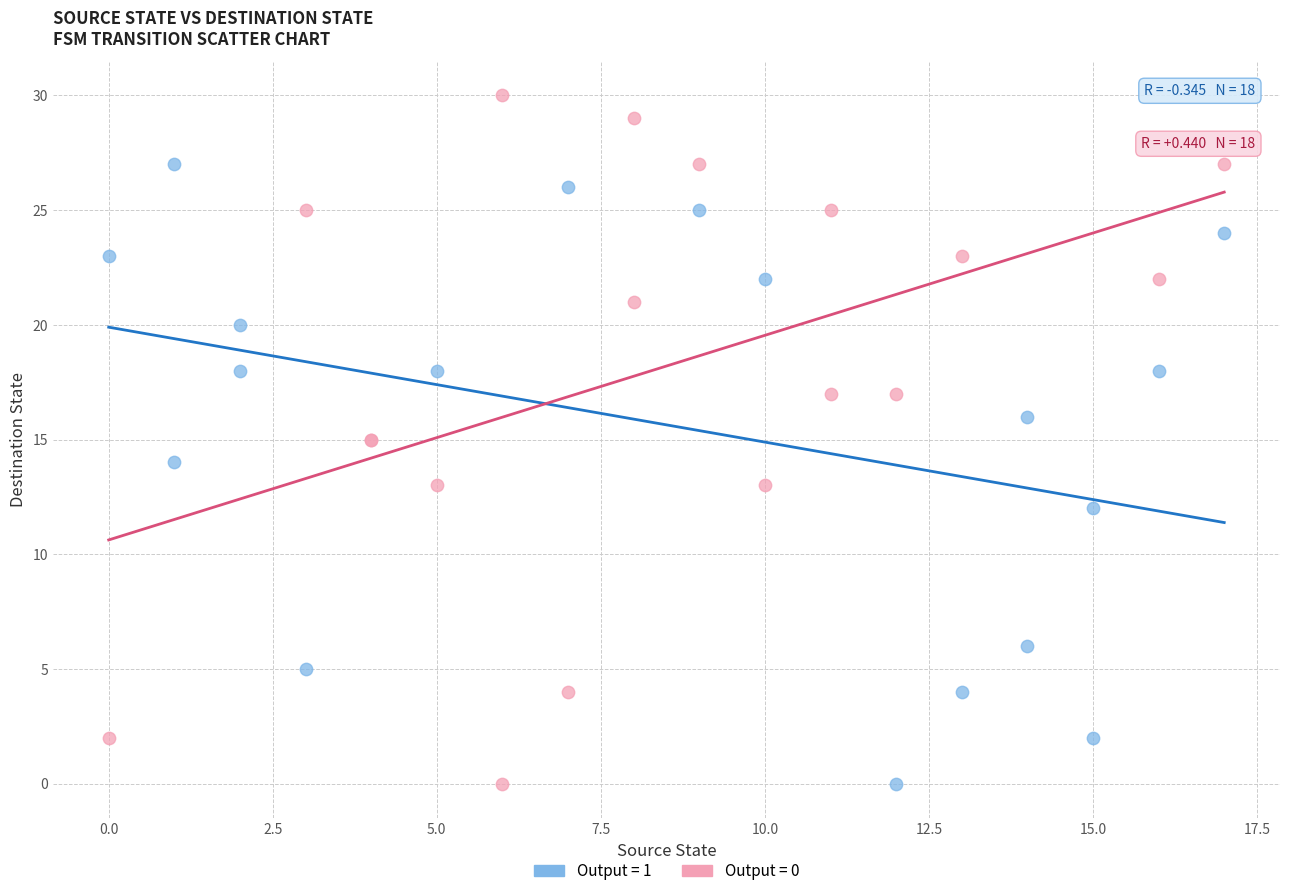

What are all the series names shown in the legend?

Output = 1, Output = 0